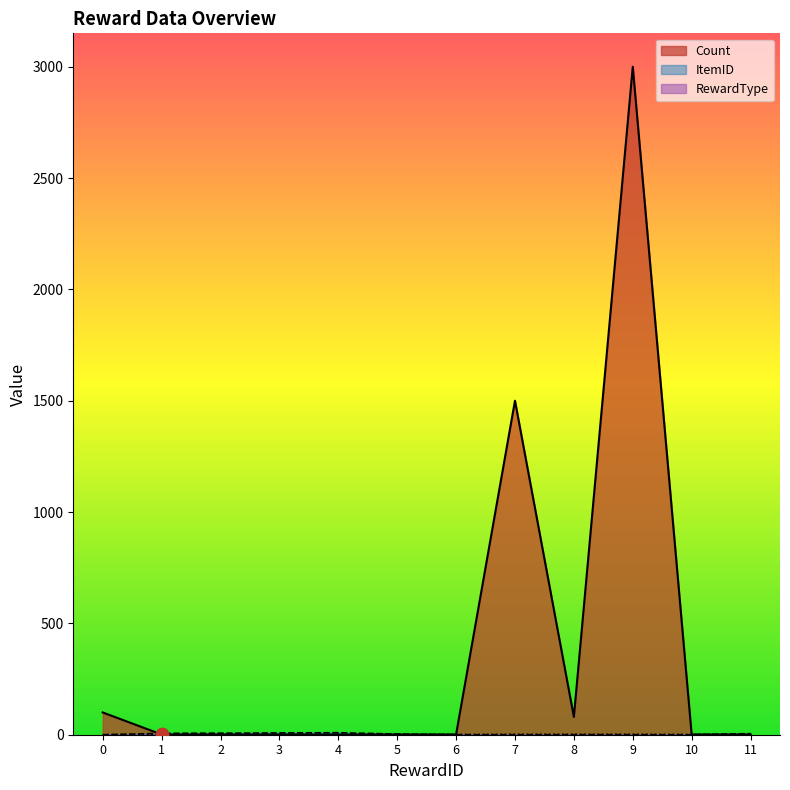

Which series has the largest total across all categories?

Count